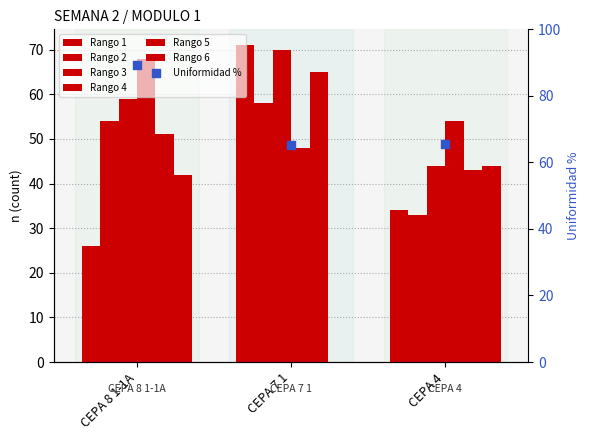

Which series contains the highest Y value?

Rango 1